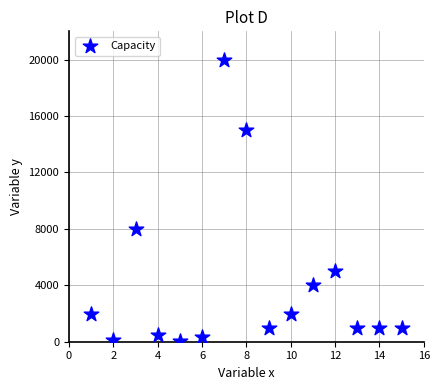

What Y value in the scatter plot is closest to 10015?

8000